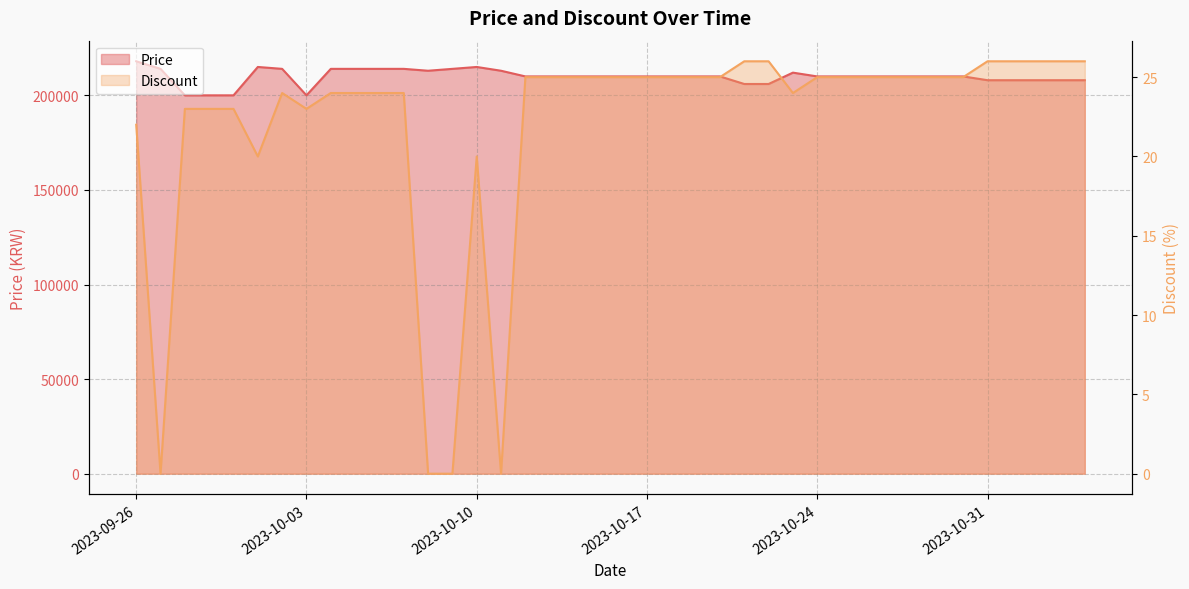

True or false: Price and Discount intersect in this chart.

False